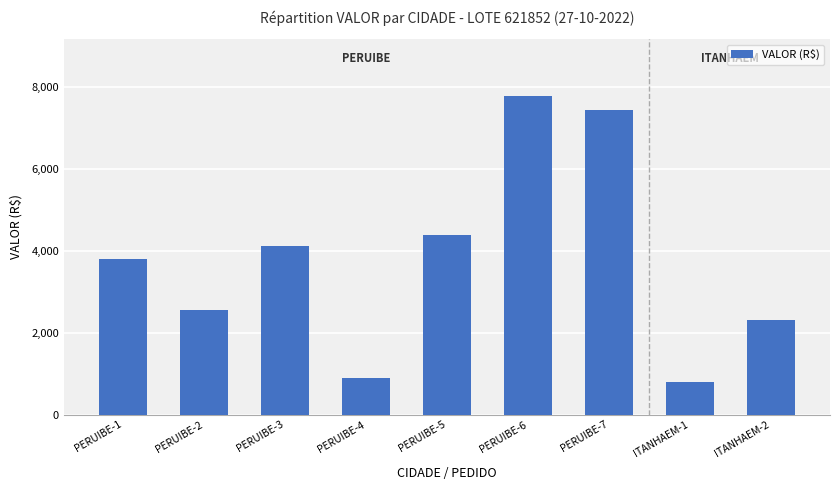

Rank the categories by value from highest to lowest.

PERUIBE-6, PERUIBE-7, PERUIBE-5, PERUIBE-3, PERUIBE-1, PERUIBE-2, ITANHAEM-2, PERUIBE-4, ITANHAEM-1